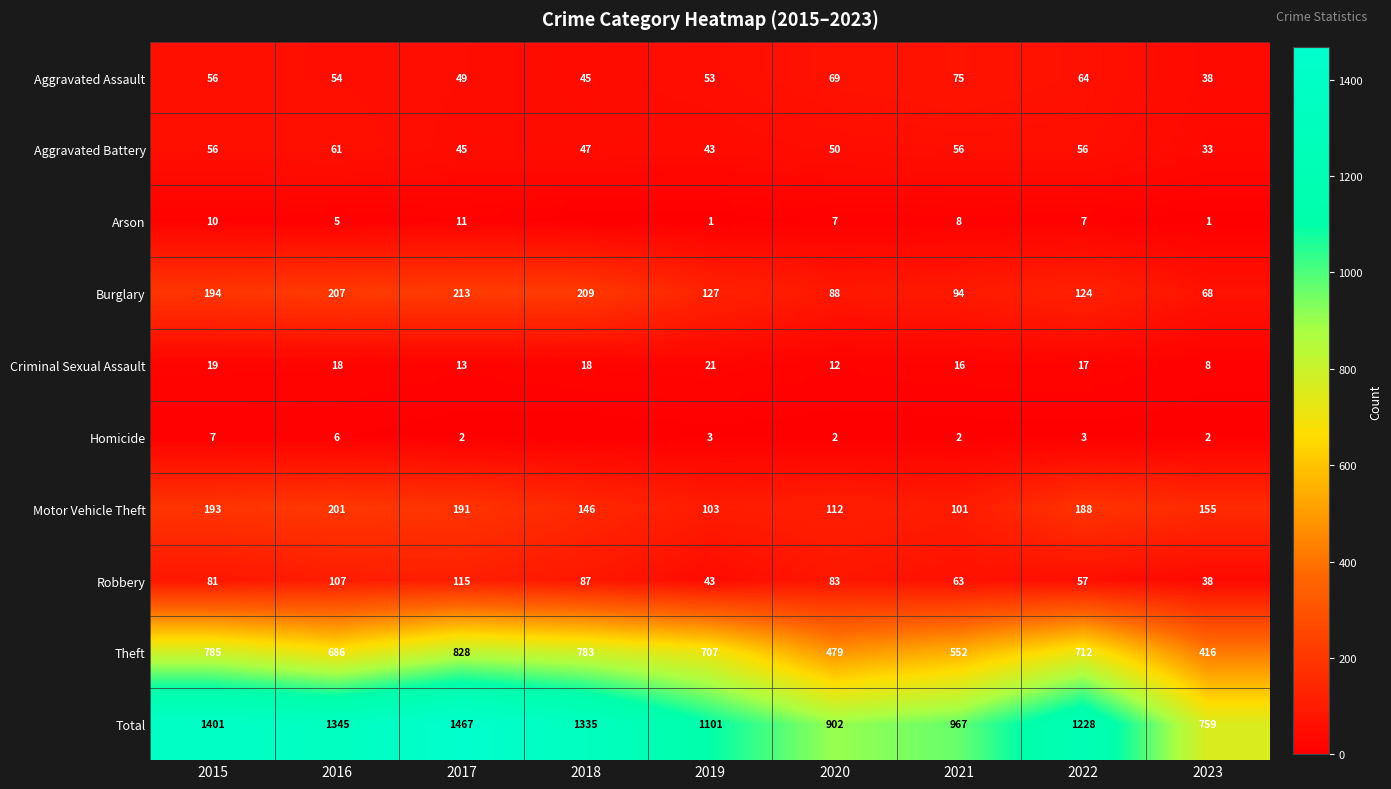

What is the greatest value displayed?

1467